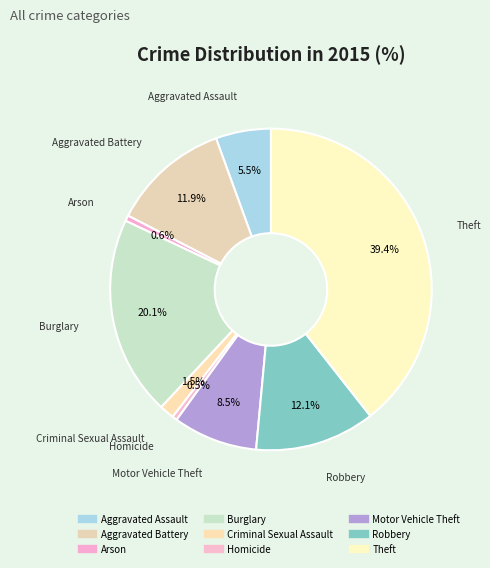

Rank the categories by value from lowest to highest.

Homicide, Arson, Criminal Sexual Assault, Aggravated Assault, Motor Vehicle Theft, Aggravated Battery, Robbery, Burglary, Theft